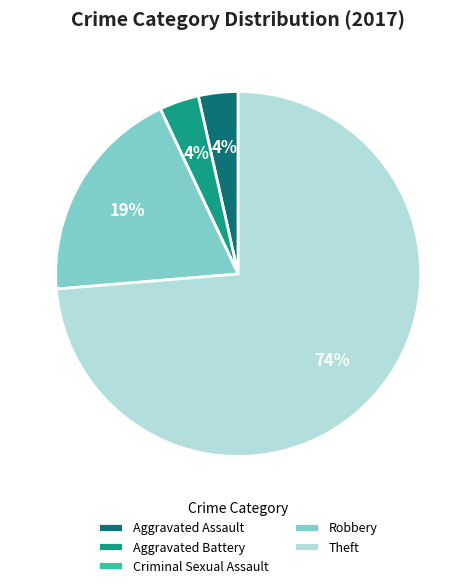

Is Theft the majority of the pie?

Yes